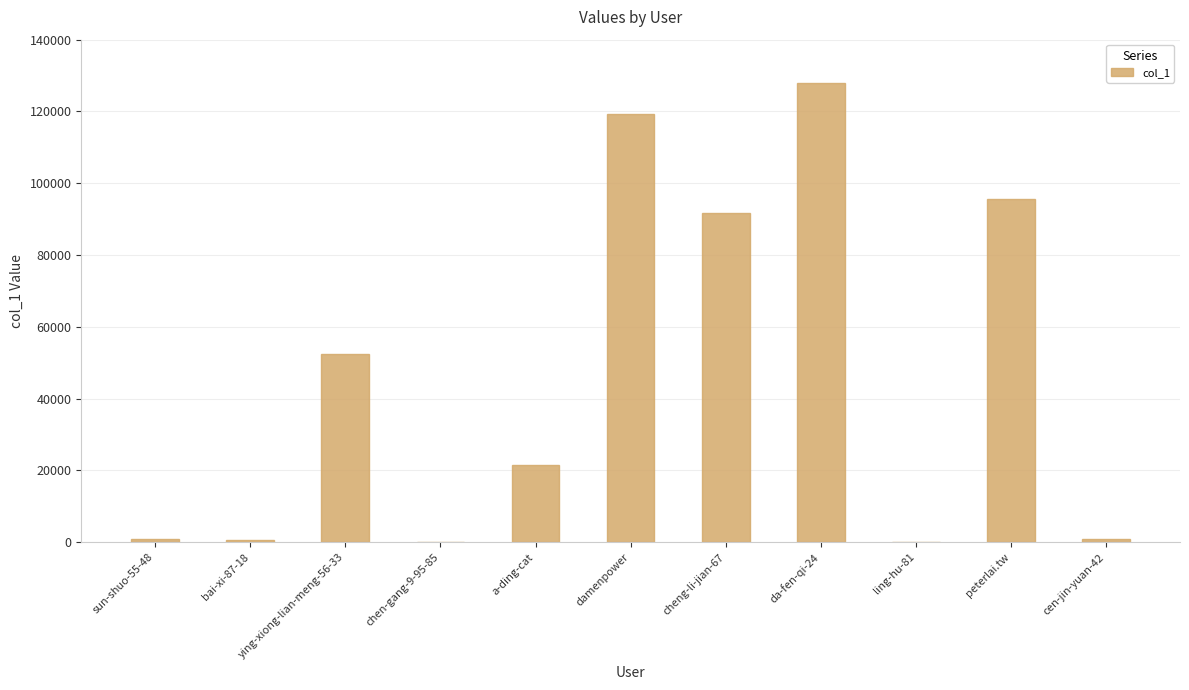

Read the value at cen-jin-yuan-42.

978